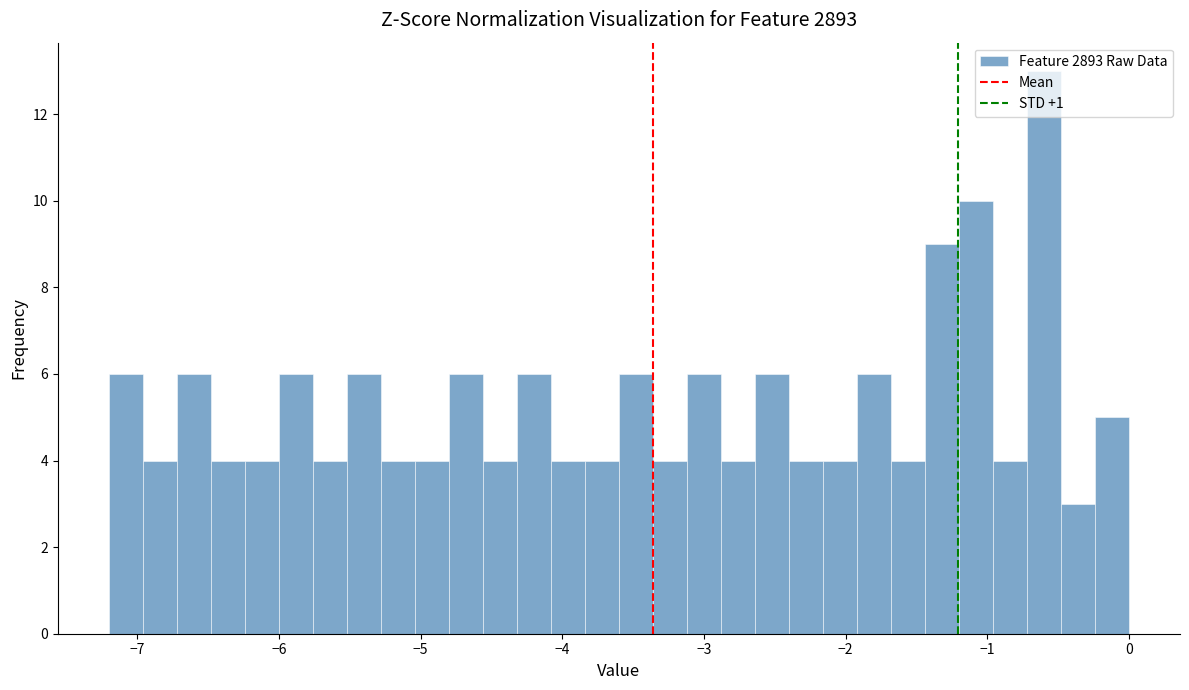

Around what value on the x-axis is the tallest bar? Give the approximate position of its centre, as read against the axis.

-0.6